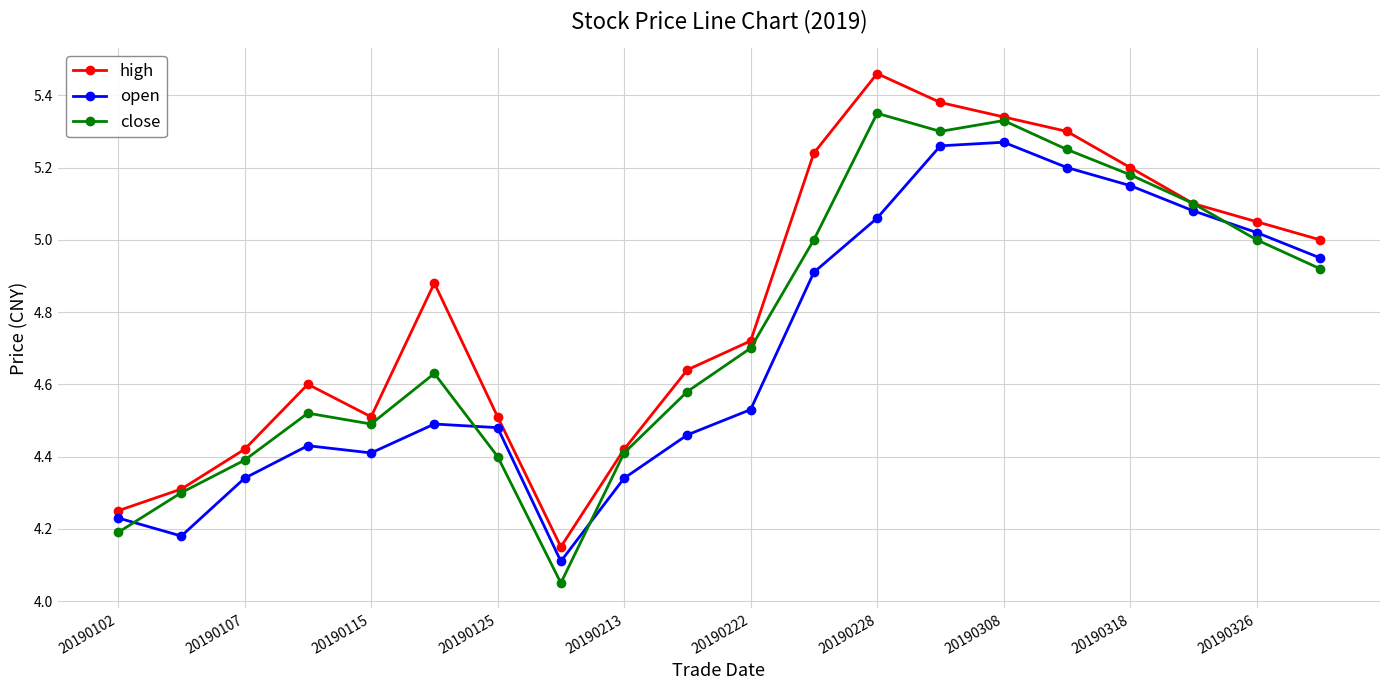

How many lines are shown in the chart?

3